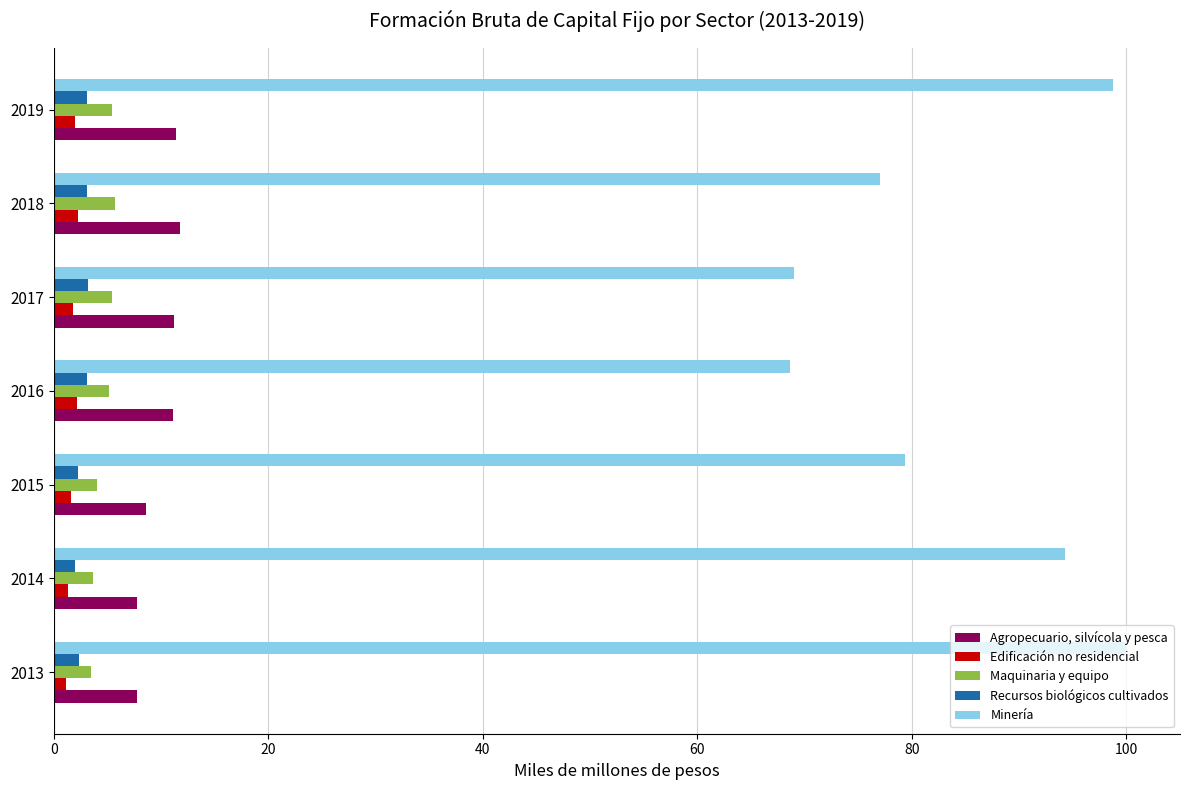

Which series has the widest spread of values?

Minería